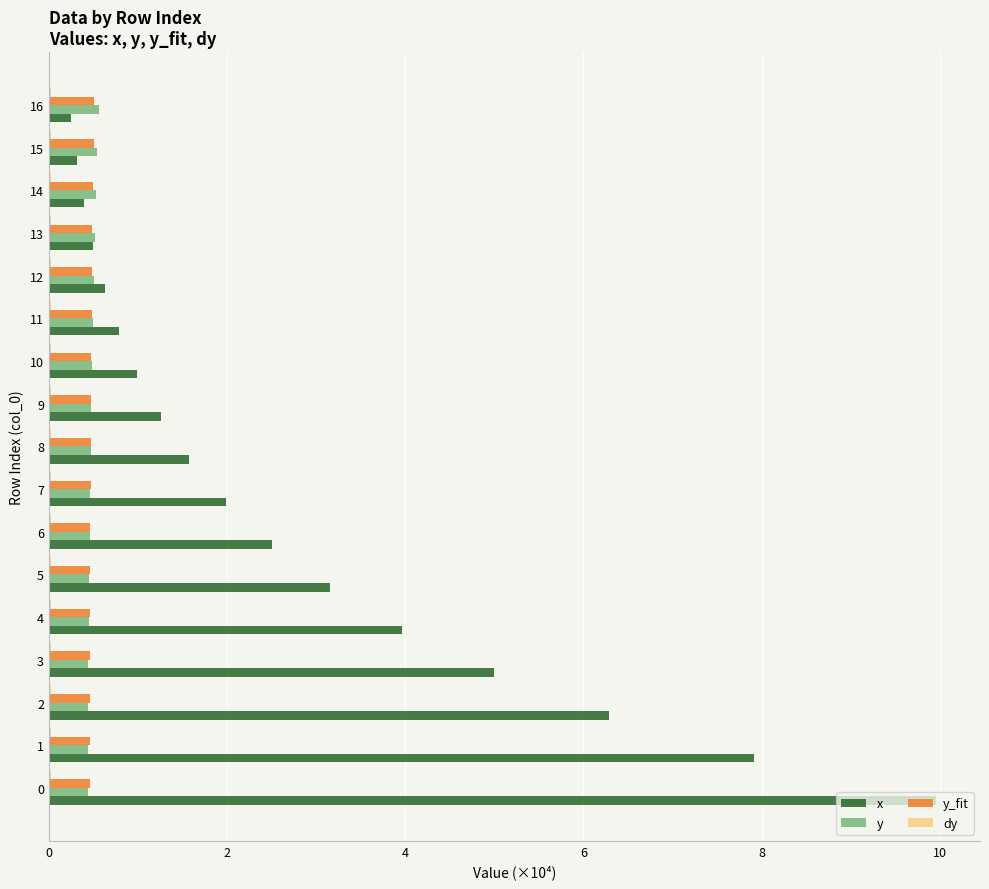

How many data points does each series have?

17